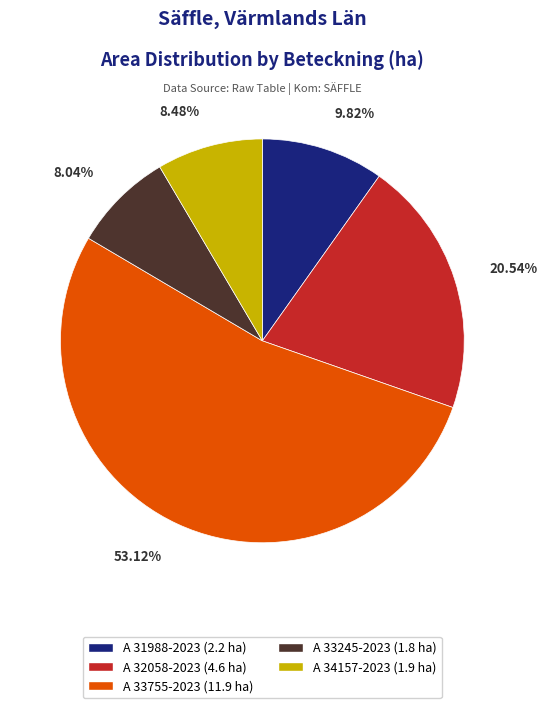

What is the ratio of the value at A 33245-2023 (1.8 ha) to the value at A 32058-2023 (4.6 ha)?

0.4